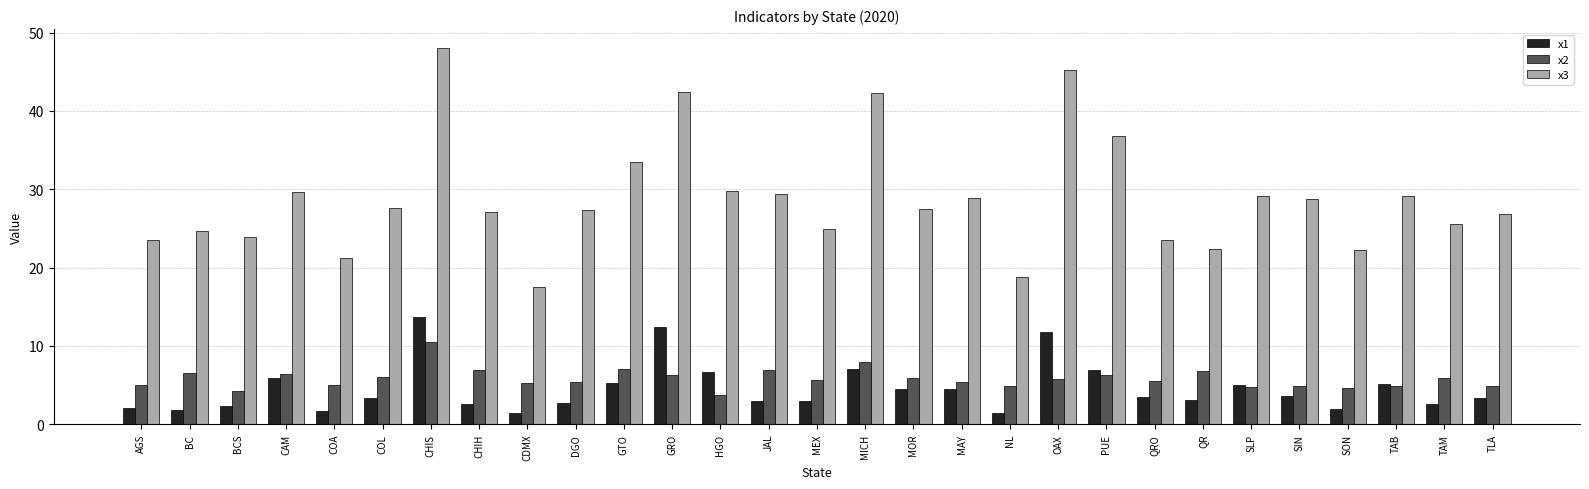

At how many categories does at least one series exceed 37?

4